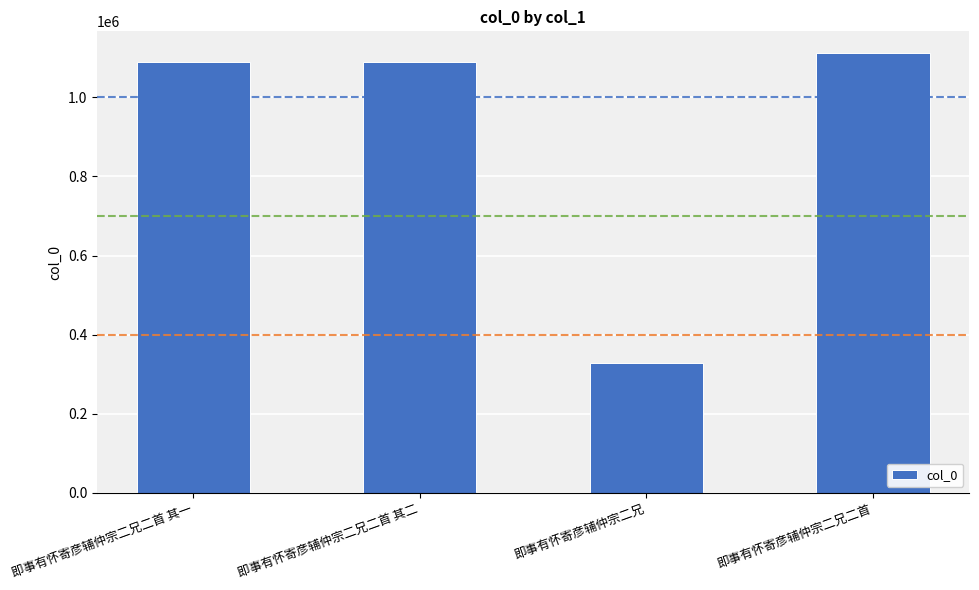

What is the smallest value displayed?

327236